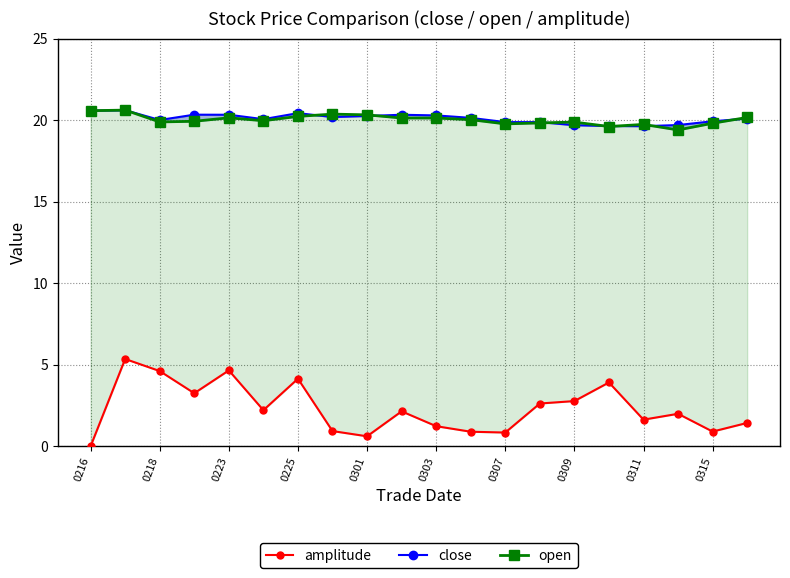

Where does the close series first go above 20?

0216